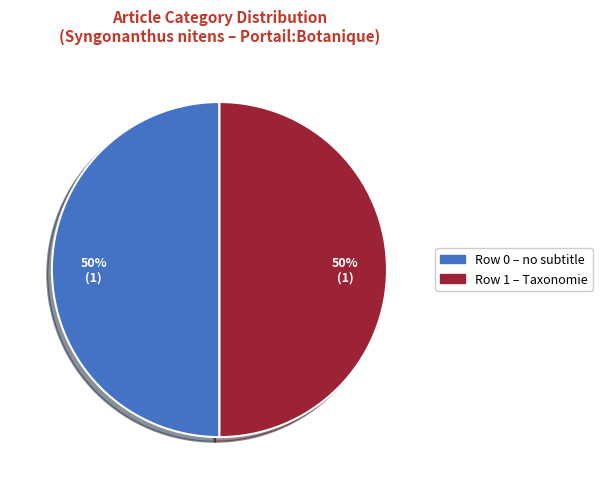

To the nearest percent, what is the average slice percentage?

50%